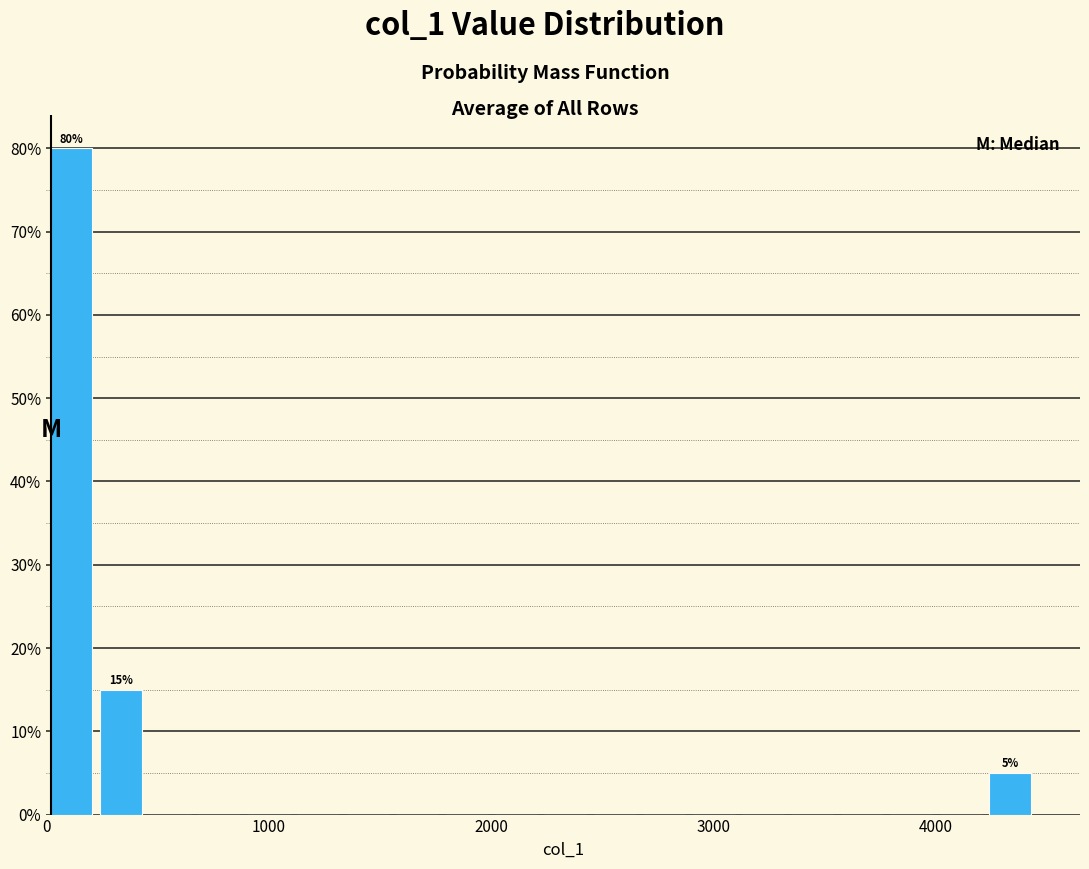

Around what value on the x-axis is the tallest bar? Give the approximate position of its centre, as read against the axis.

100